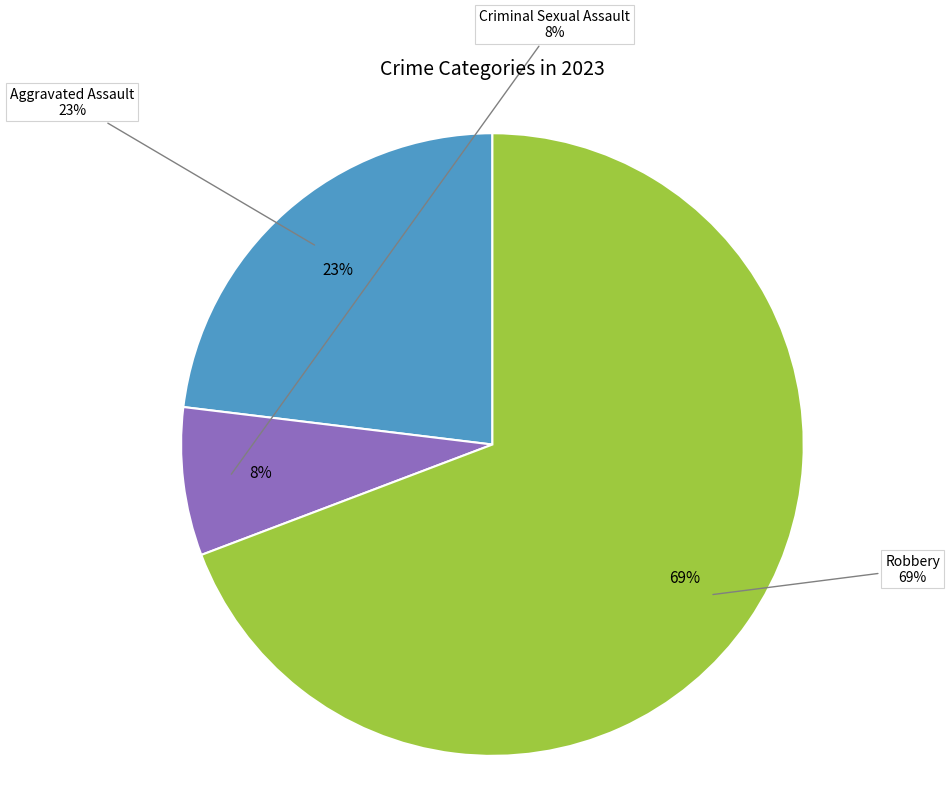

How much of the chart is everything except Criminal Sexual Assault?

92.3%